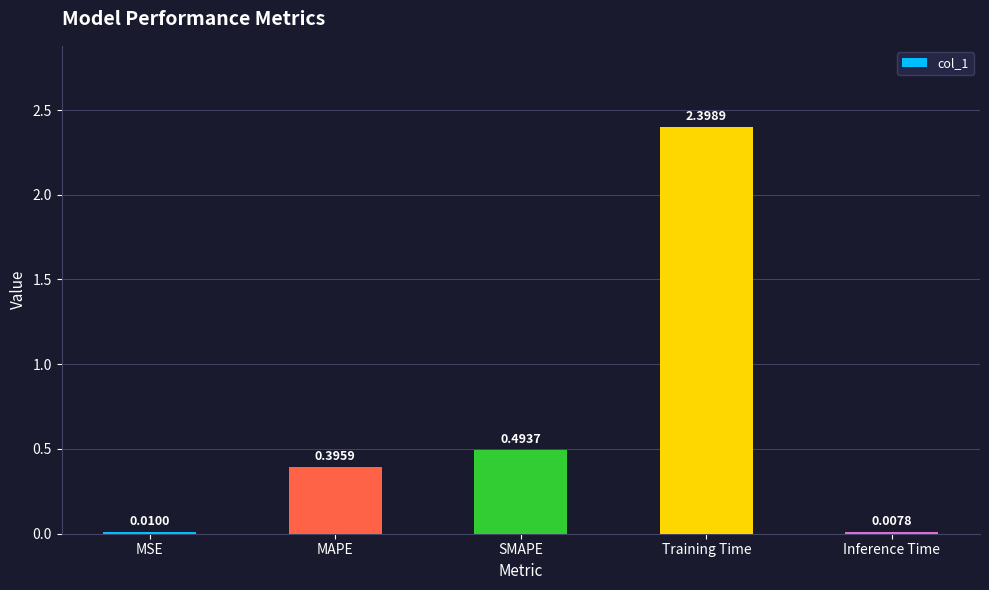

Does the chart contain stacked bars?

No